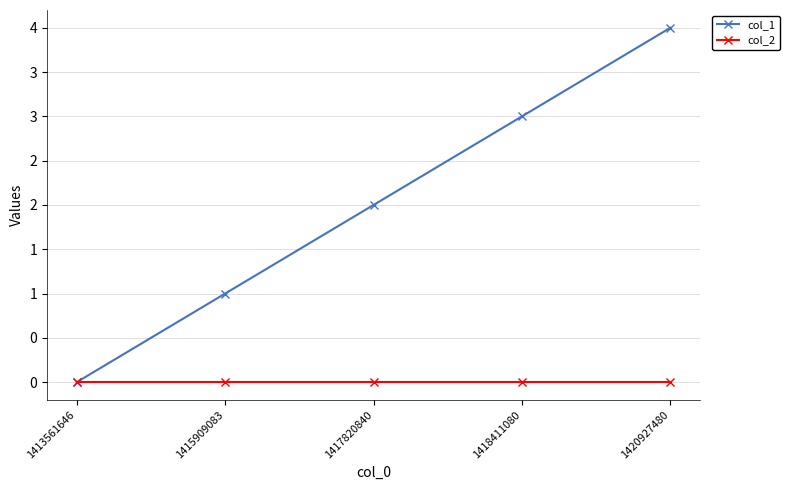

What are all the series names shown in the legend?

col_1, col_2